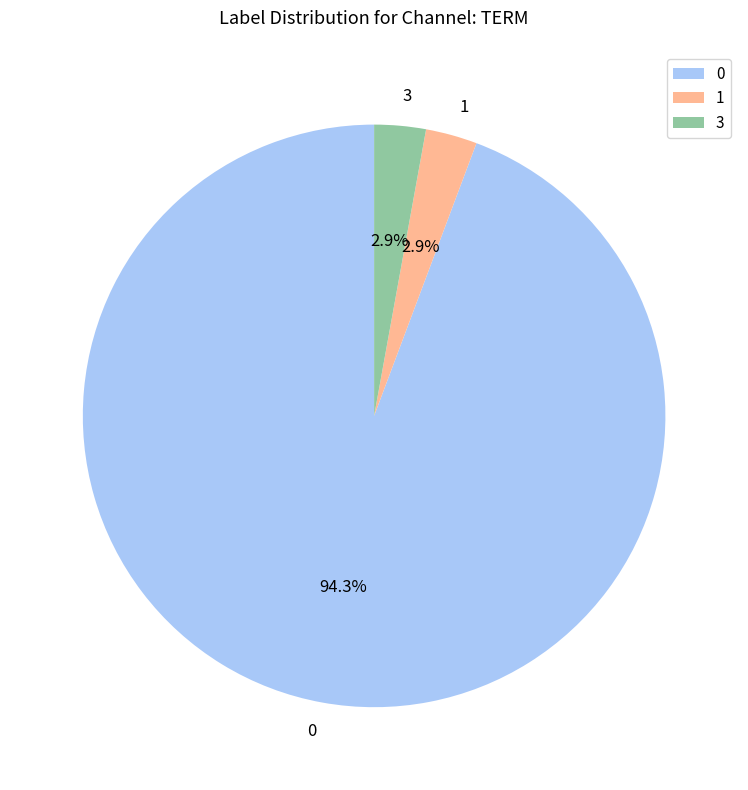

To the nearest percent, what is the difference between the largest and smallest slice percentages?

91%